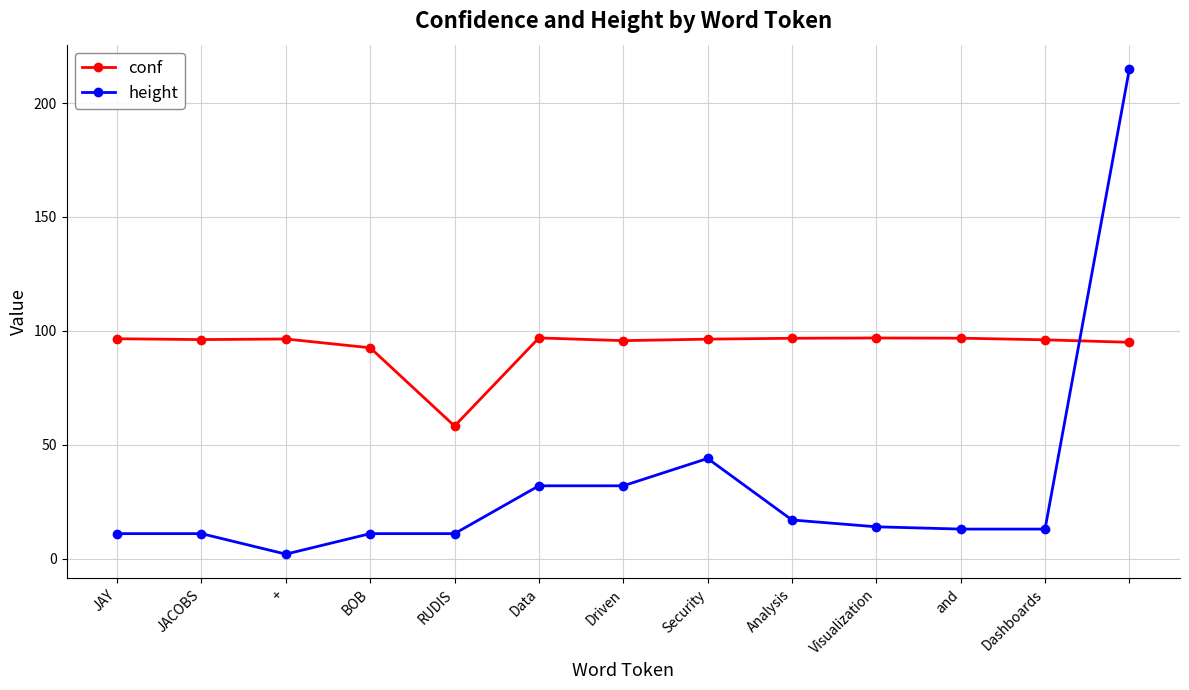

How many intersections are there between conf and height?

1